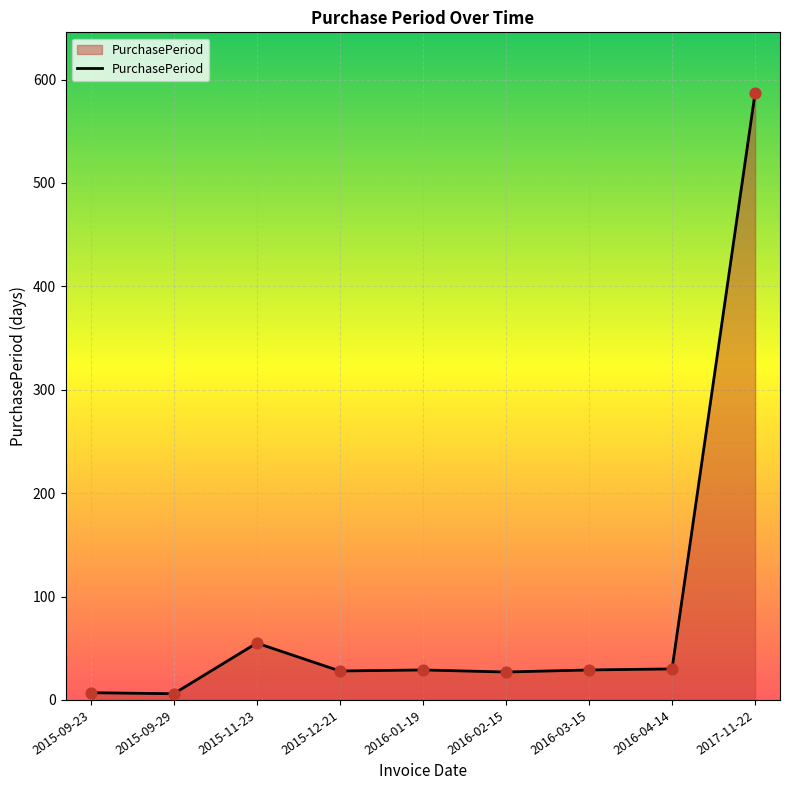

Approximately how many times larger is the value at 2016-04-14 compared to 2015-12-21?

1.1